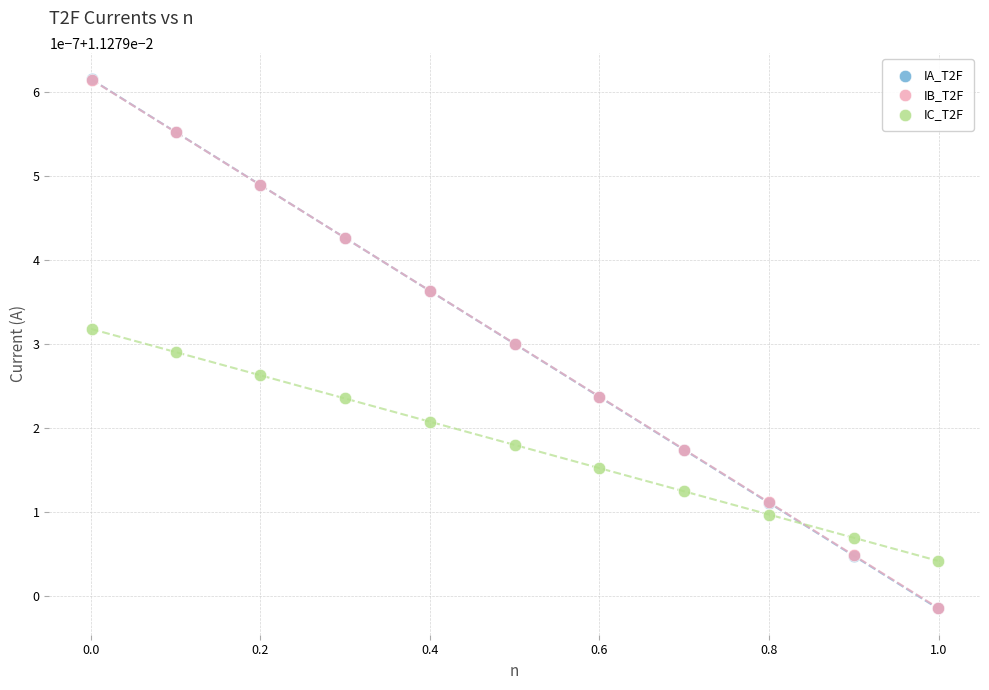

What are all the series names shown in the legend?

IA_T2F, IB_T2F, IC_T2F